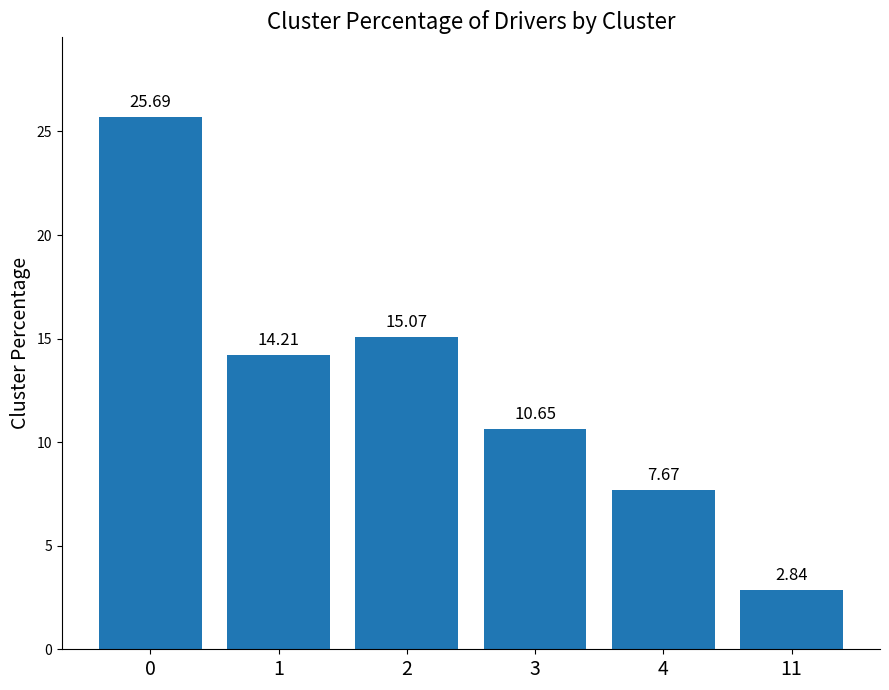

At which category does the chart reach its minimum across all series?

11